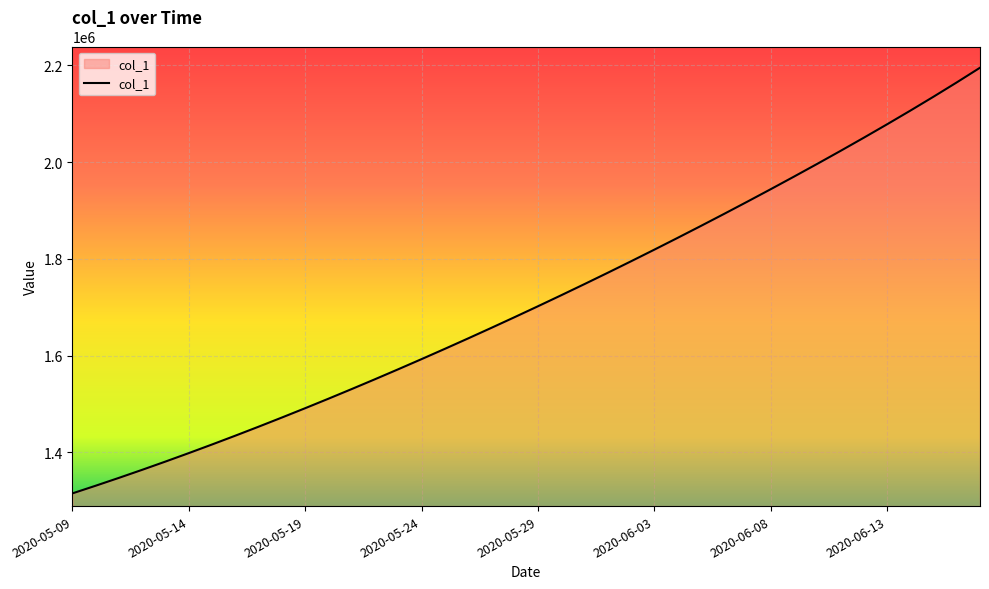

What is the difference between the maximum and minimum values?

879958.0